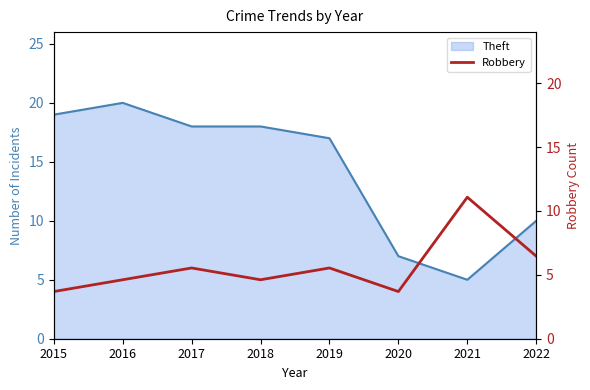

The value at 2016 is 3. True or false?

False